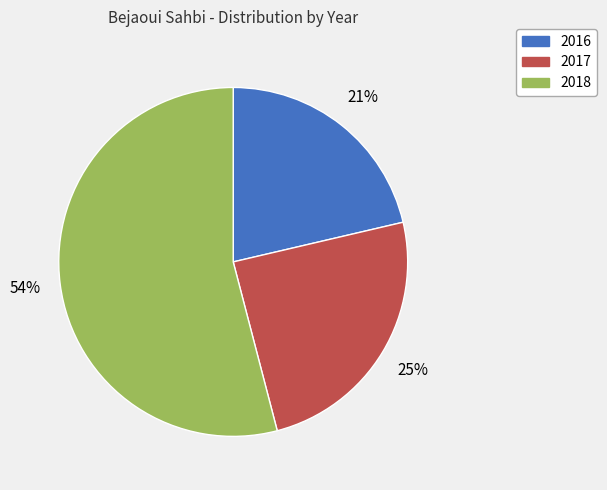

To the nearest percent, what is the combined percentage of 2016 and 2018?

75%